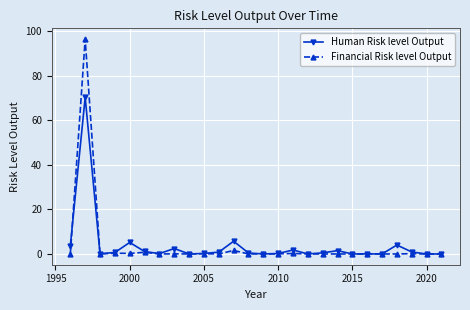

Rank the series by their maximum value, from lowest to highest.

Human Risk level Output, Financial Risk level Output